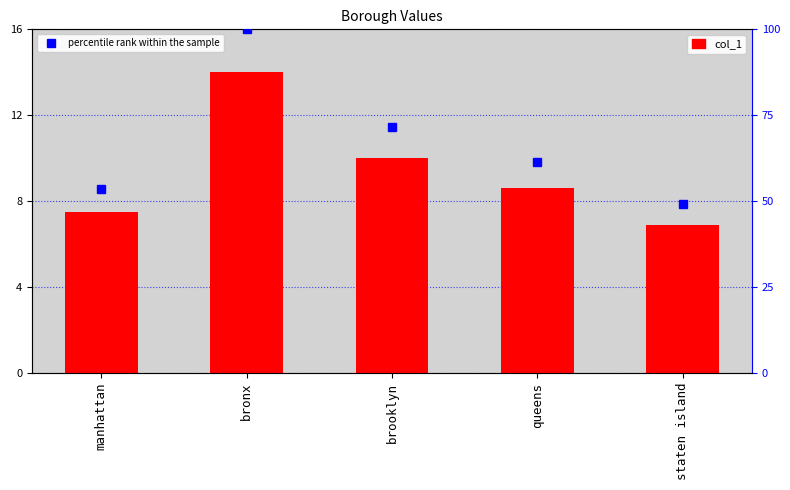

At which label is the value closest to 10?

brooklyn